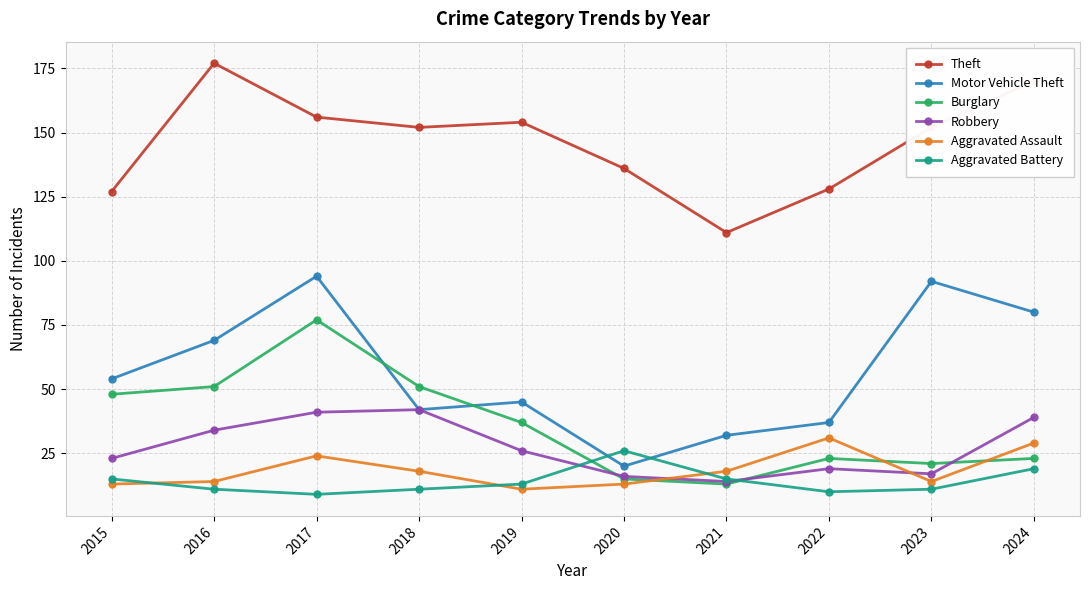

What is the sum of all Theft values?

1463